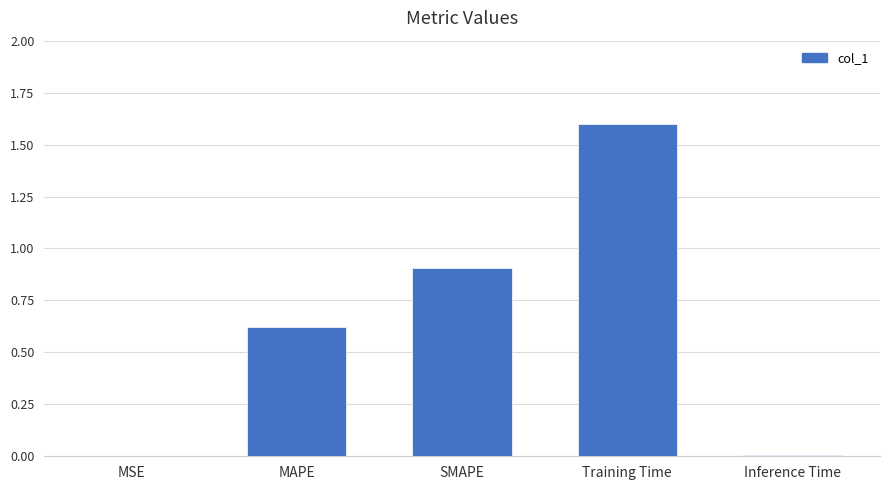

Which has a higher value, Inference Time or Training Time?

Training Time